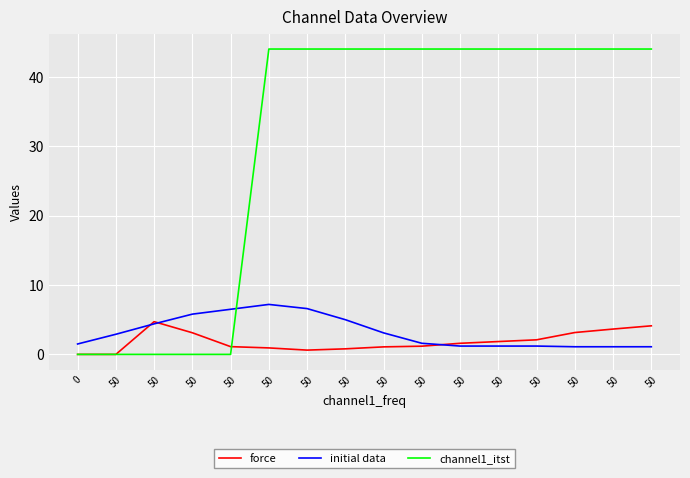

Reading right to left, transcribe all the data shown in this chart.

force: 50=4.1	50=3.6	50=3.2	50=2.1	50=1.9	50=1.6	50=1.2	50=1.1	50=0.8	50=0.6	50=0.9	50=1.1	50=3.1	50=4.7	50=0.0	0=0.0
initial data: 50=1.1	50=1.1	50=1.1	50=1.2	50=1.2	50=1.2	50=1.6	50=3.1	50=5.0	50=6.6	50=7.2	50=6.5	50=5.8	50=4.4	50=2.9	0=1.5
channel1_itst: 50=44.0	50=44.0	50=44.0	50=44.0	50=44.0	50=44.0	50=44.0	50=44.0	50=44.0	50=44.0	50=44.0	50=0.0	50=0.0	50=0.0	50=0.0	0=0.0